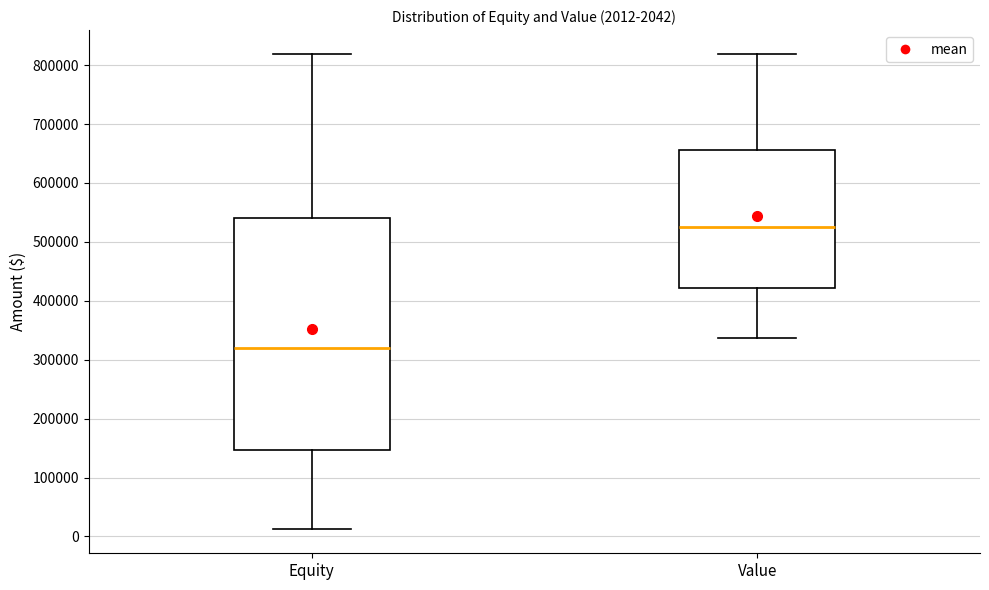

Which box's median line is the lowest?

Equity